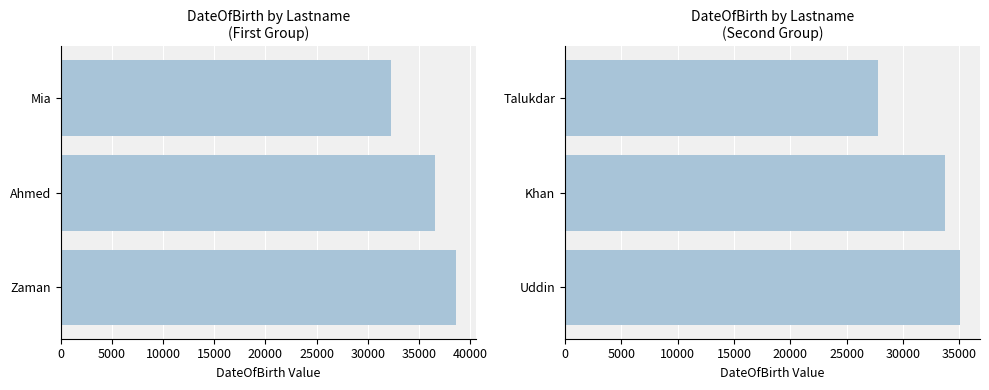

What is the difference between the maximum and minimum values?

7336.0